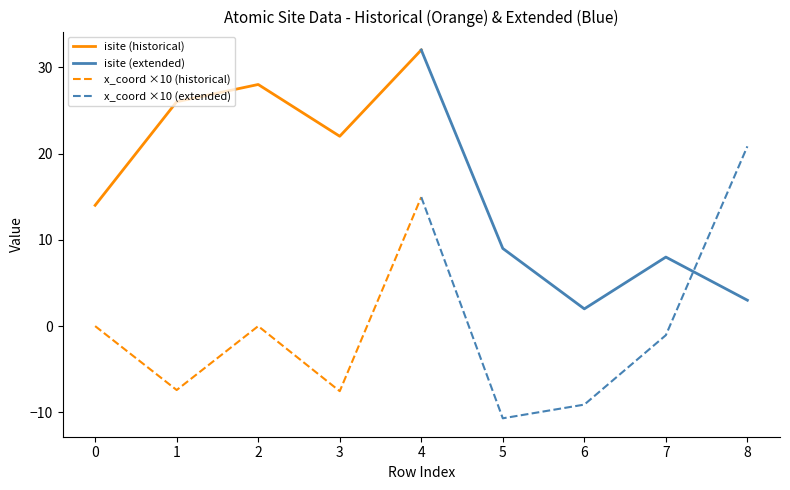

Does the chart display data point markers on the line(s)?

No